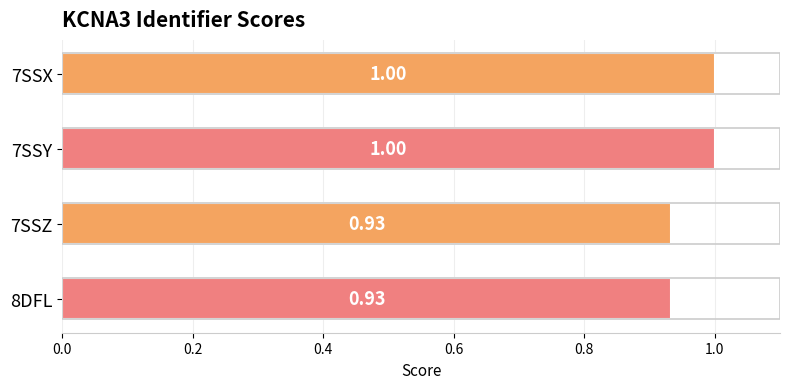

Which has a higher value, 7SSY or 8DFL?

7SSY